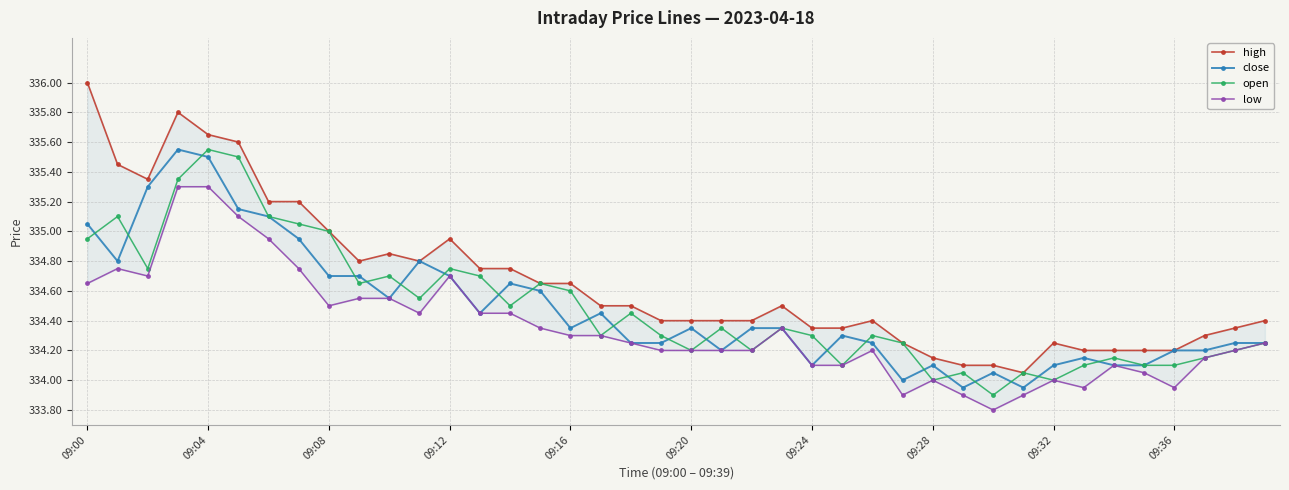

What is the spread (max minus min) of values at 29?

0.2